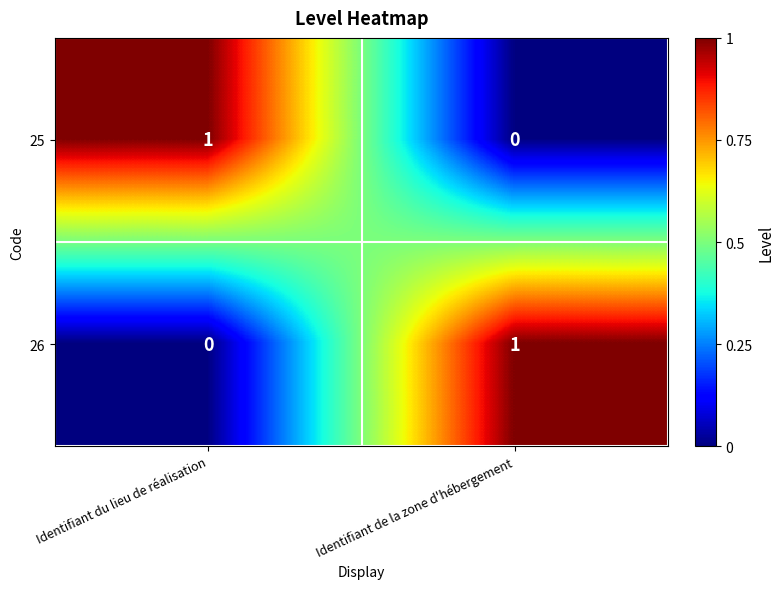

Rank the series at Identifiant du lieu de réalisation from highest to lowest value.

25, 26